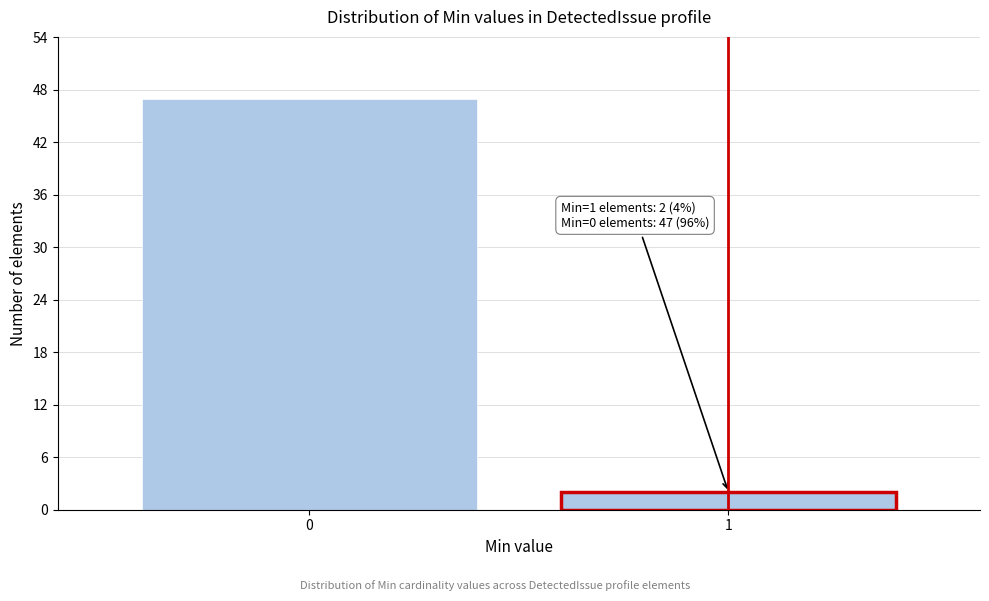

Reading left to right, extract all data points from this chart.

47	2